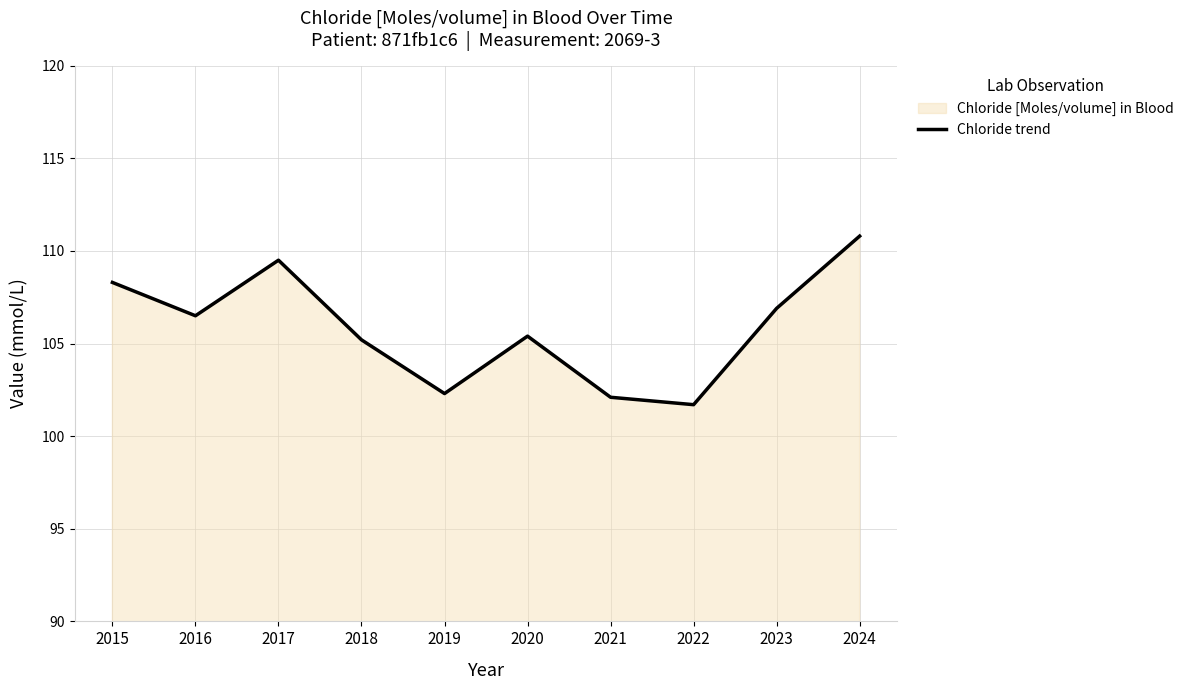

Rank the categories by value from highest to lowest.

2024, 2017, 2015, 2023, 2016, 2020, 2018, 2019, 2021, 2022